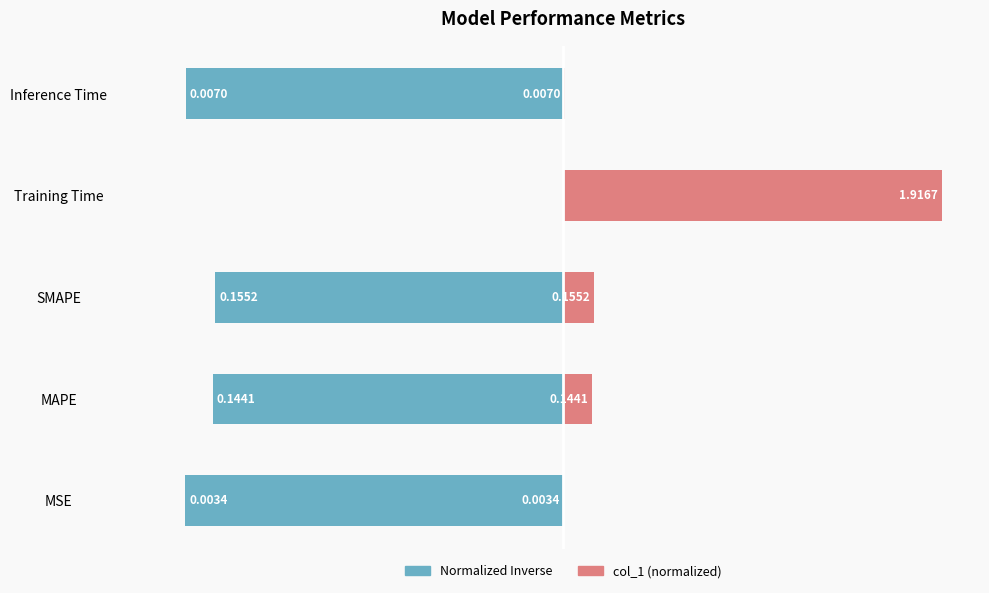

List the series in order of their overall mean, highest first.

col_1 (normalized), Normalized Inverse